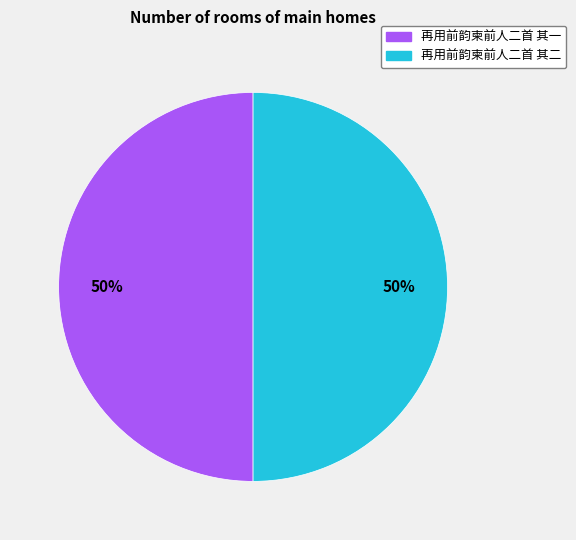

How many segments does this pie chart have?

2